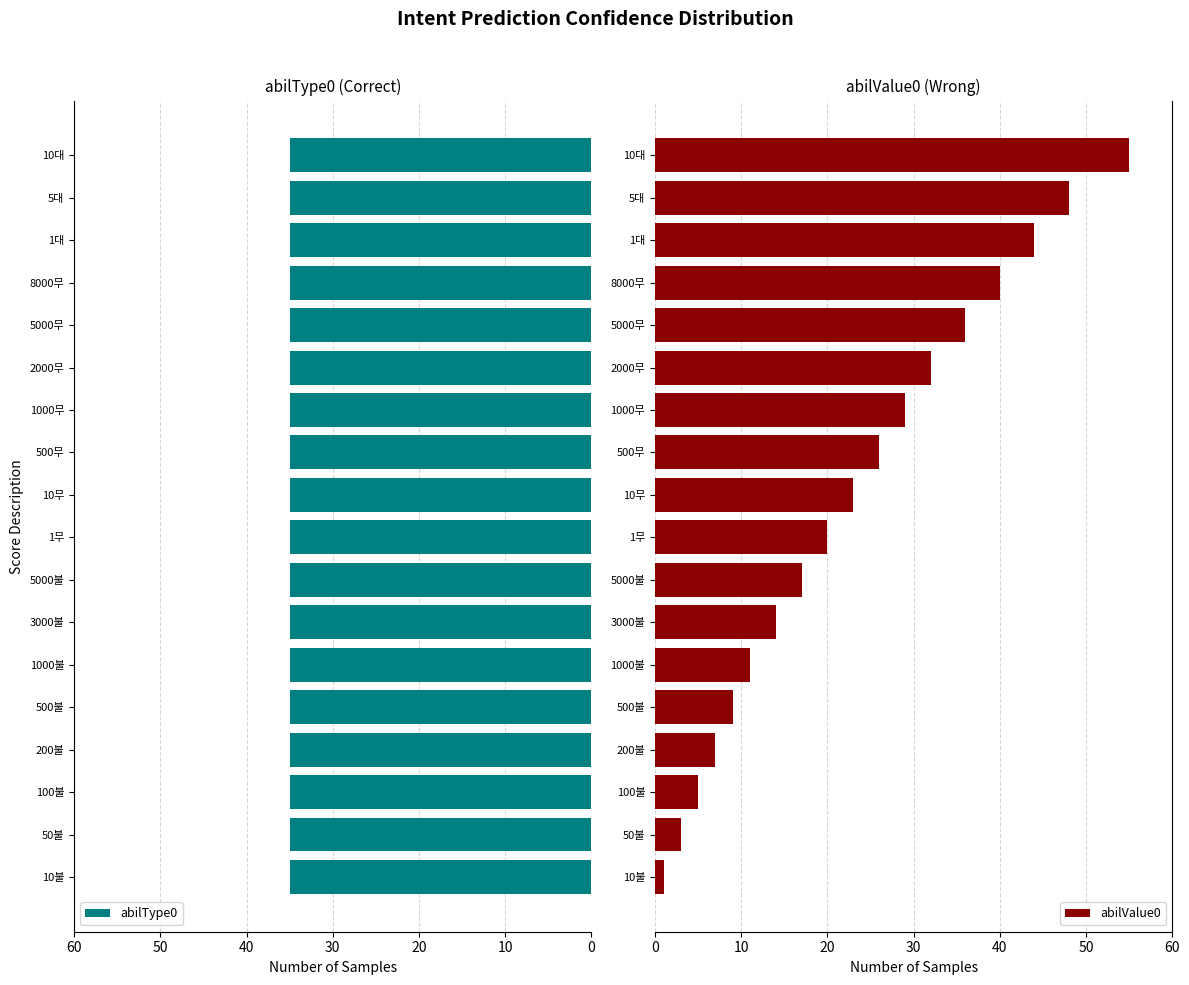

Is it true that abilValue0 equals 2.8 at 3000불?

False